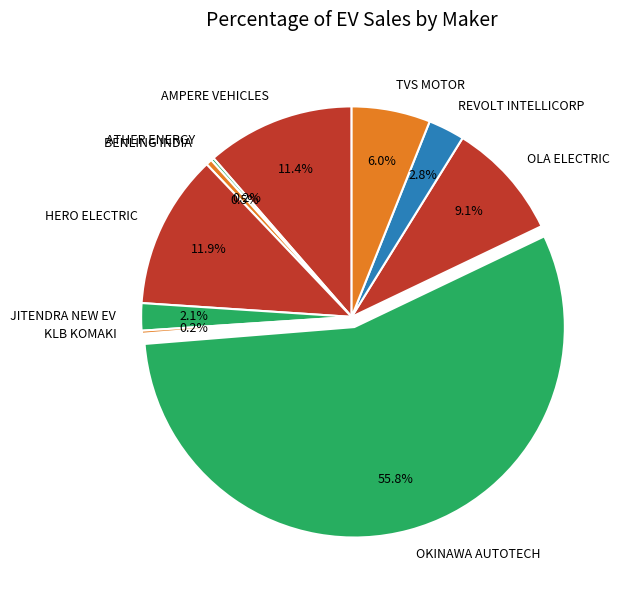

Does OLA ELECTRIC account for over 50% of the chart?

No